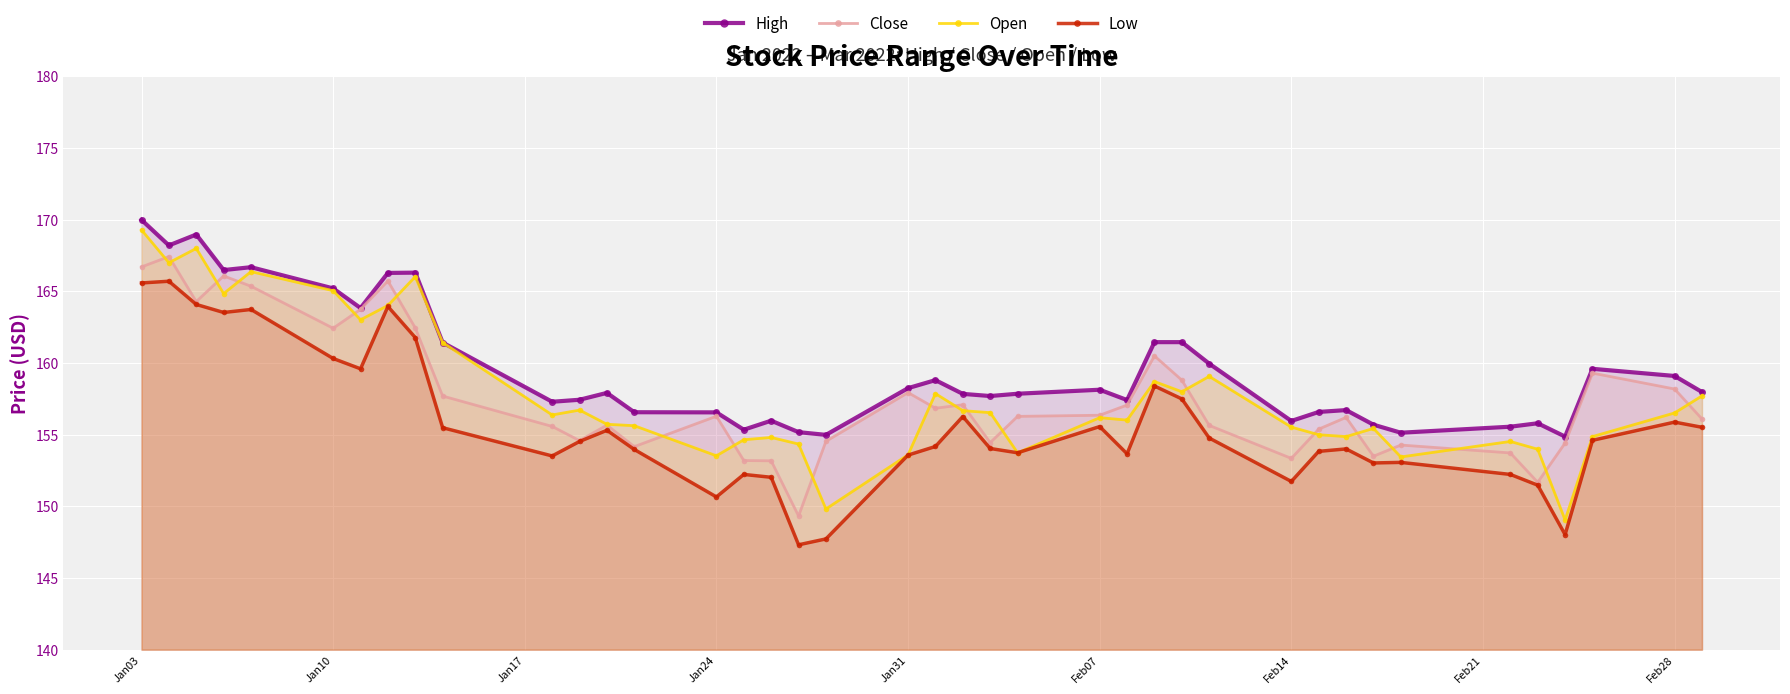

Reading left to right, what are all the values shown in this chart?

High: 170.0	168.2	169.0	166.5	166.7	165.2	163.8	166.3	166.3	161.4	157.3	157.4	157.9	156.6	156.6	155.3	156.0	155.2	155.0	158.2	158.8	157.8	157.7	157.9	158.1	157.4	161.5	161.5	160.0	156.0	156.6	156.7	155.7	155.1	155.6	155.8	154.9	159.6	159.1	158.0
Close: 166.7	167.4	164.3	166.1	165.4	162.4	163.8	165.7	162.4	157.7	155.6	154.6	155.7	154.2	156.3	153.2	153.2	149.3	154.5	157.9	156.8	157.1	154.4	156.3	156.4	157.1	160.5	158.8	155.7	153.3	155.4	156.2	153.5	154.3	153.7	151.7	154.4	159.3	158.2	156.1
Open: 169.3	167.0	168.0	164.8	166.4	165.1	163.0	164.0	166.0	161.4	156.4	156.7	155.7	155.6	153.5	154.7	154.8	154.3	149.8	153.6	157.9	156.7	156.5	153.7	156.2	156.0	158.7	158.0	159.1	155.5	155.0	154.9	155.4	153.4	154.5	154.0	149.1	154.9	156.5	157.7
Low: 165.6	165.7	164.1	163.5	163.7	160.3	159.6	163.9	161.8	155.5	153.5	154.5	155.3	154.0	150.7	152.2	152.0	147.3	147.7	153.6	154.2	156.3	154.0	153.7	155.6	153.7	158.4	157.5	154.8	151.7	153.8	154.0	153.0	153.1	152.2	151.5	148.0	154.6	155.9	155.5